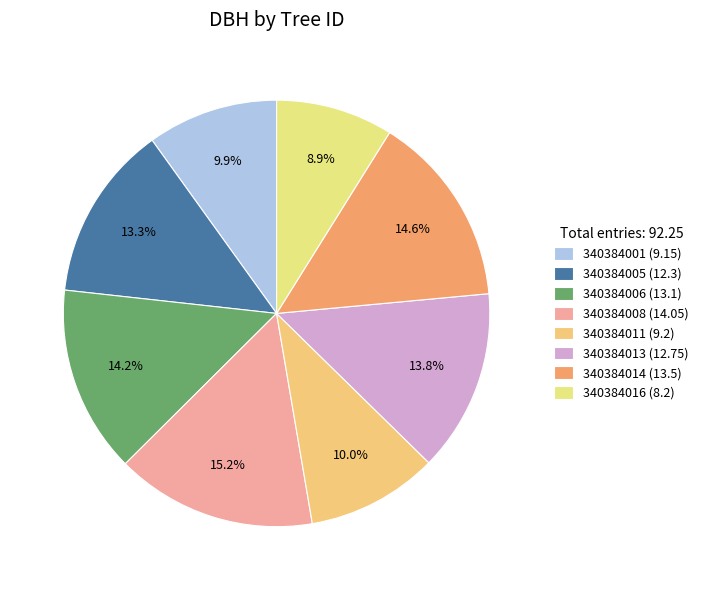

To the nearest percent, what is the average slice percentage?

12%